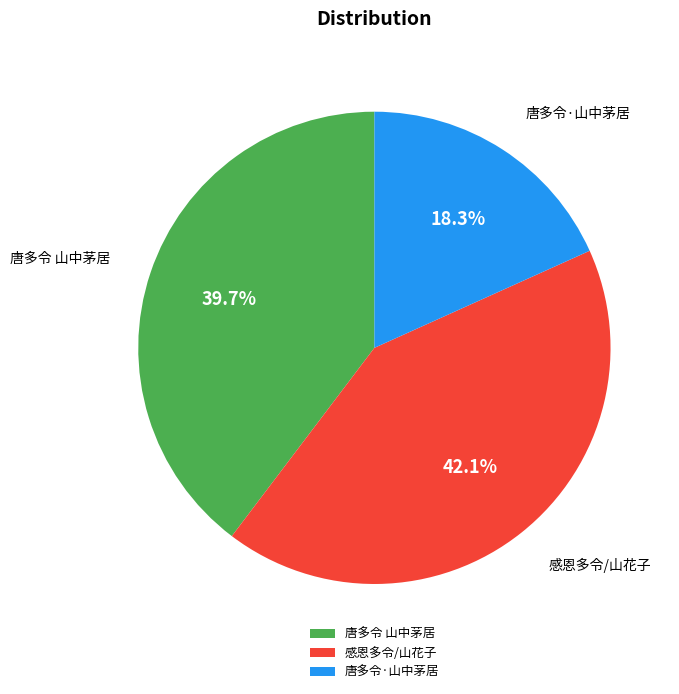

Does 唐多令·山中茅居 represent more than half of the total?

No